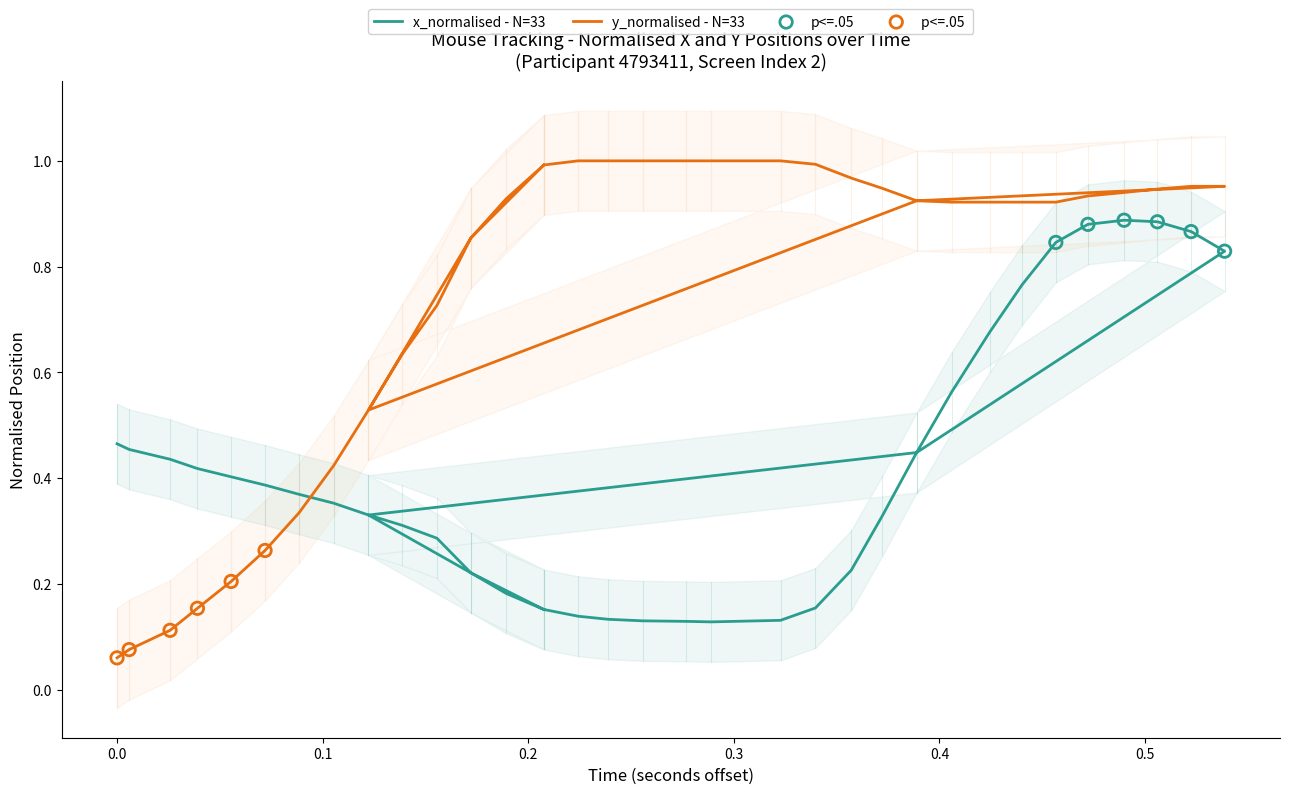

Which series has the largest total across all categories?

y_normalised